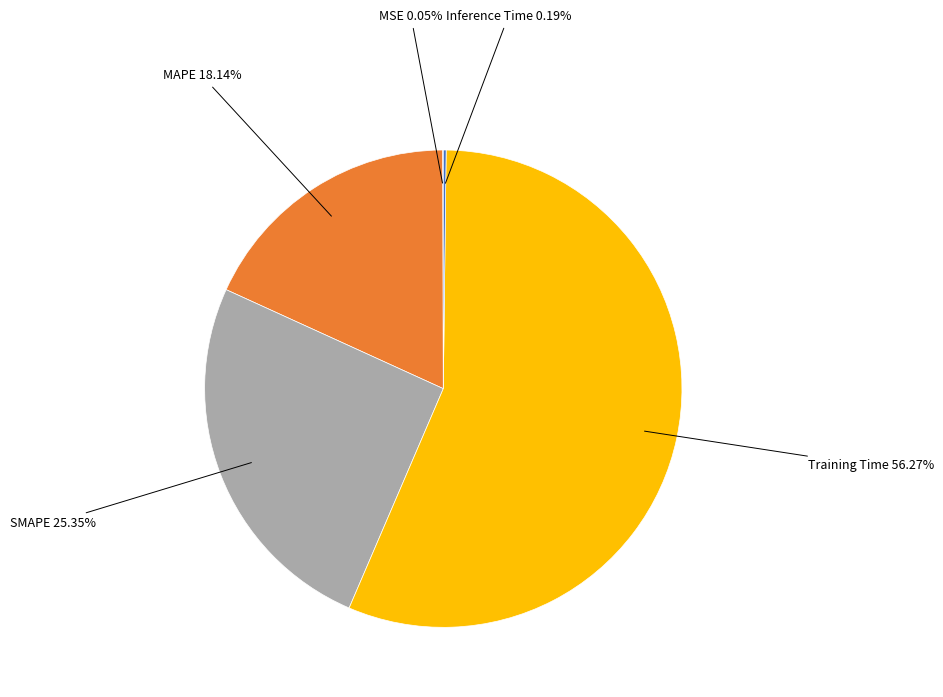

Which category has the biggest portion of the pie?

Training Time